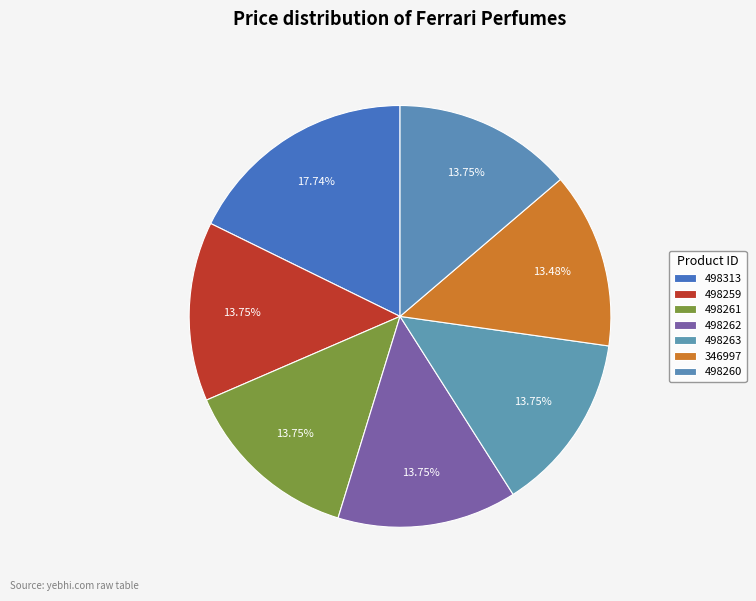

Count the number of slices in the pie.

7